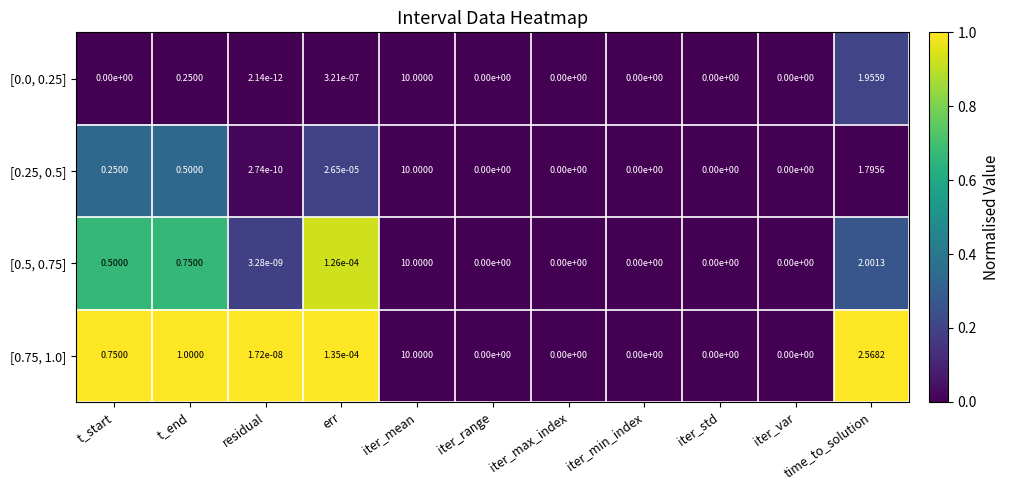

At which label does [0.75, 1.0] reach its peak?

iter_mean